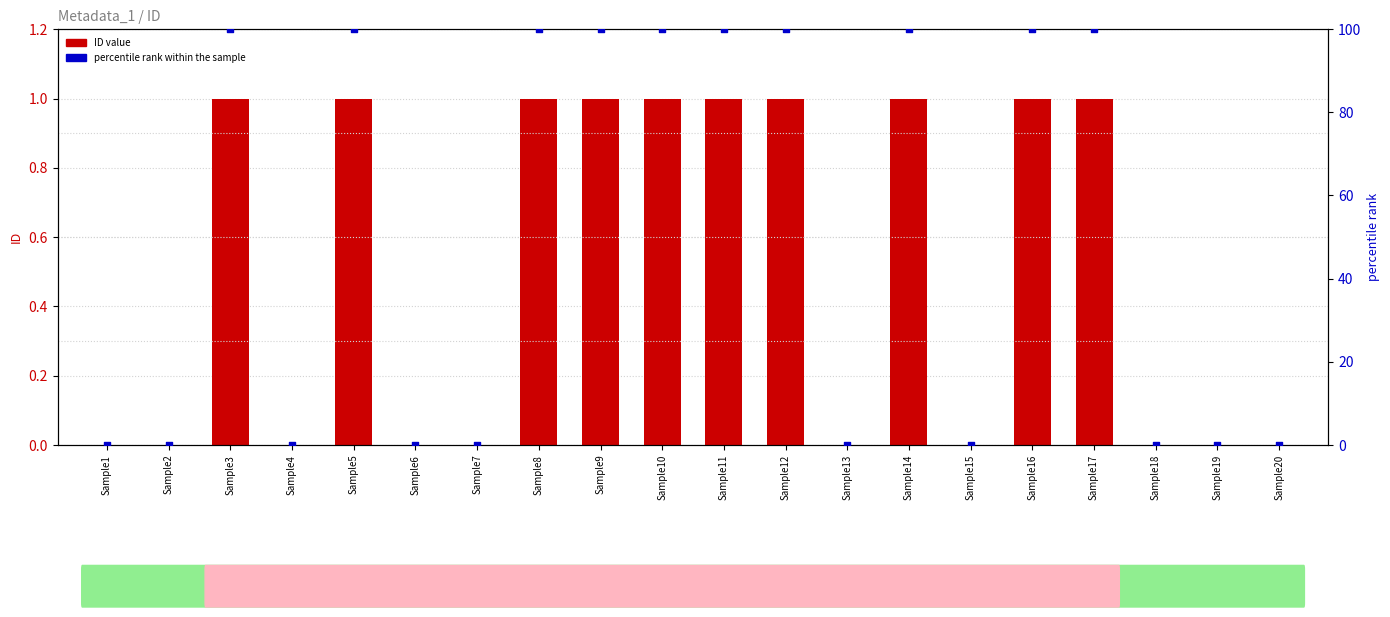

Which series reaches the maximum Y coordinate?

percentile rank within the sample